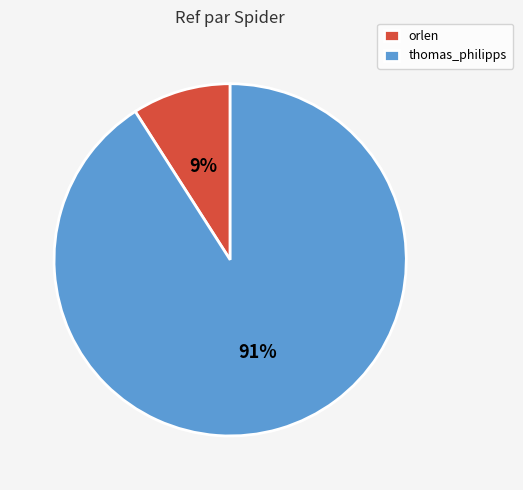

Combined, do orlen and thomas_philipps account for over 50%?

Yes